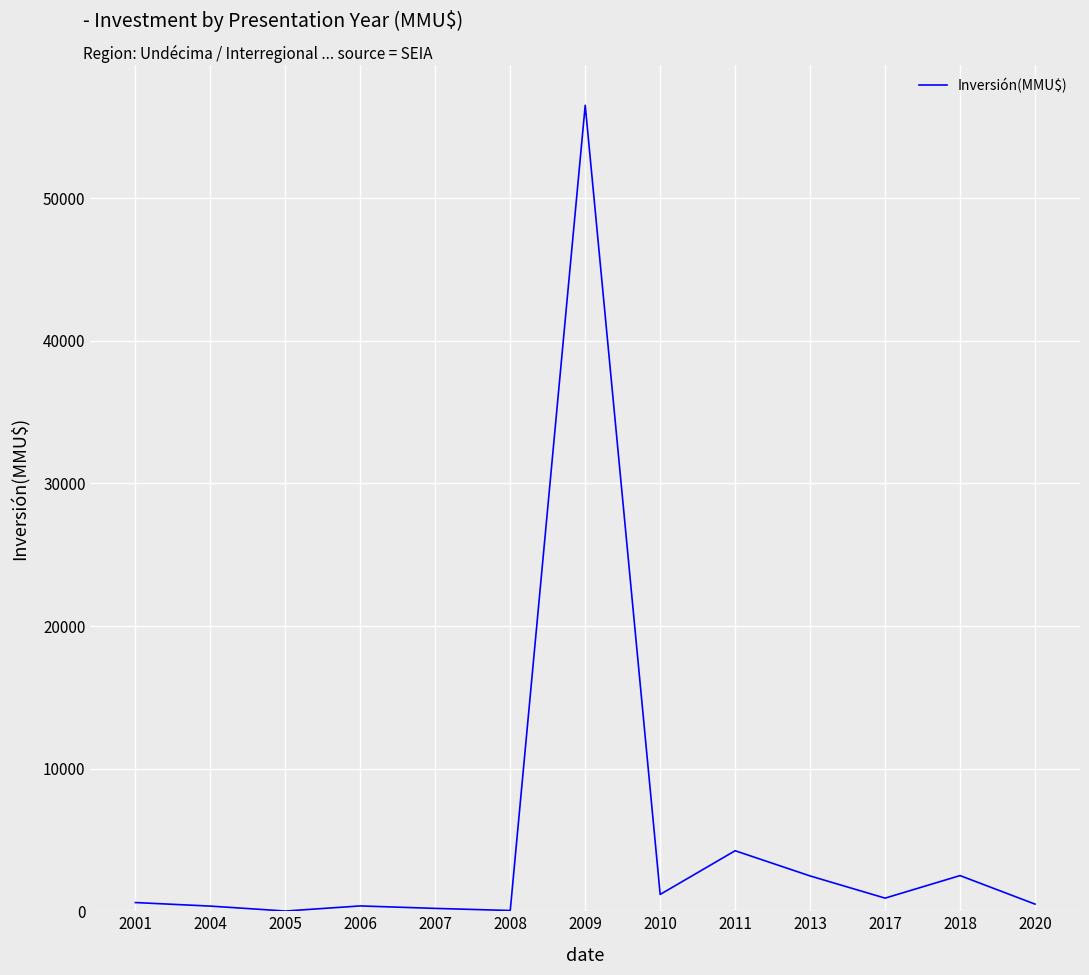

True or false: the data shows 4243 at 2011.

True